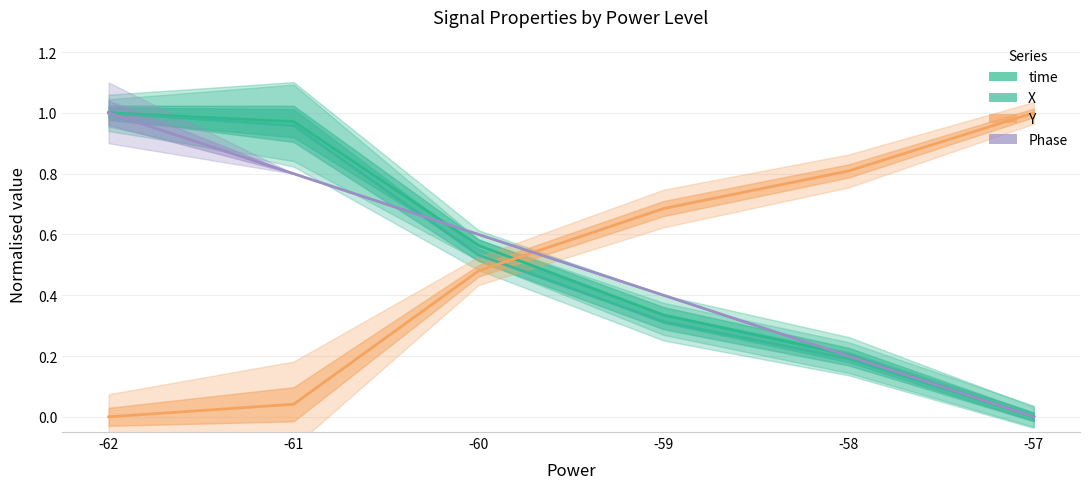

Which series changed the most between -58 and -57?

time